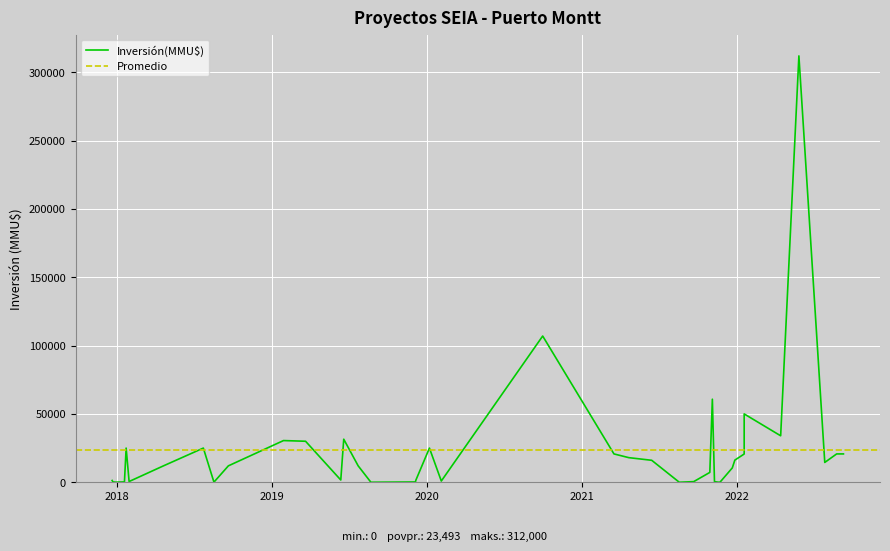

Rank the categories by value from highest to lowest.

27/05/2022, 30/09/2020, 04/11/2021, 18/01/2022, 14/04/2022, 19/06/2019, 28/01/2019, 21/03/2019, 07/01/2020, 23/07/2018, 22/01/2018, 09/09/2022, 24/08/2022, 17/03/2021, 18/01/2022, 21/04/2021, 27/12/2021, 14/06/2021, 27/07/2022, 23/07/2019, 20/09/2018, 20/04/2018, 21/12/2021, 29/10/2021, 12/06/2019, 06/12/2019, 20/12/2017, 04/02/2020, 29/01/2018, 09/11/2021, 21/09/2021, 18/01/2018, 22/12/2017, 05/12/2019, 17/08/2018, 28/12/2017, 22/11/2021, 18/11/2021, 22/08/2019, 18/08/2021